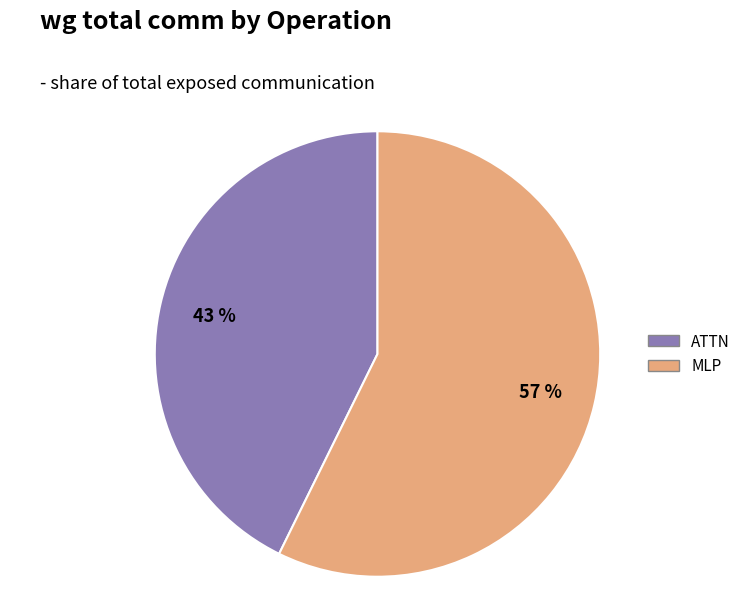

Does any single category account for the majority?

Yes